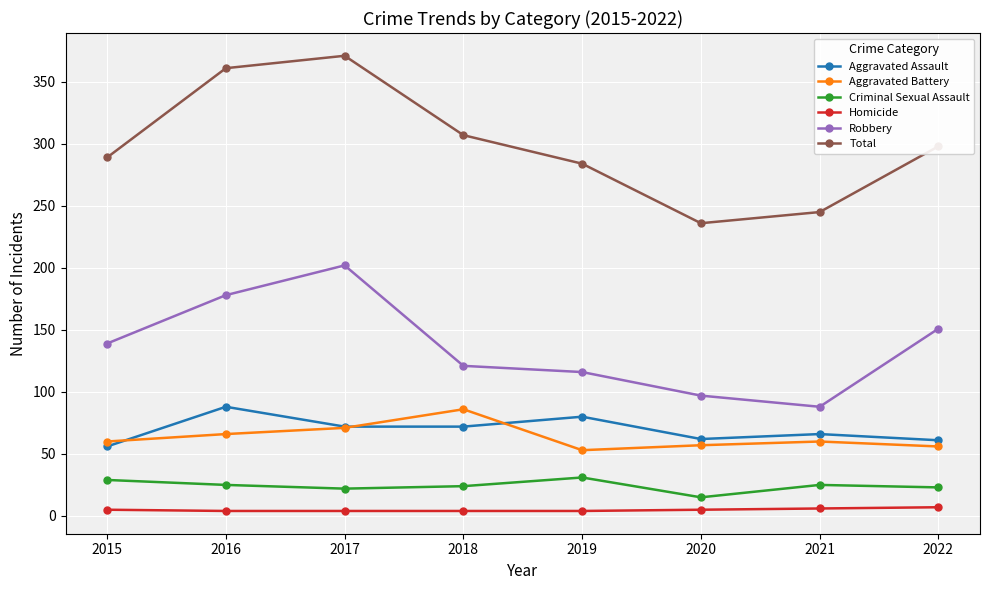

Which series has the widest spread of values?

Total